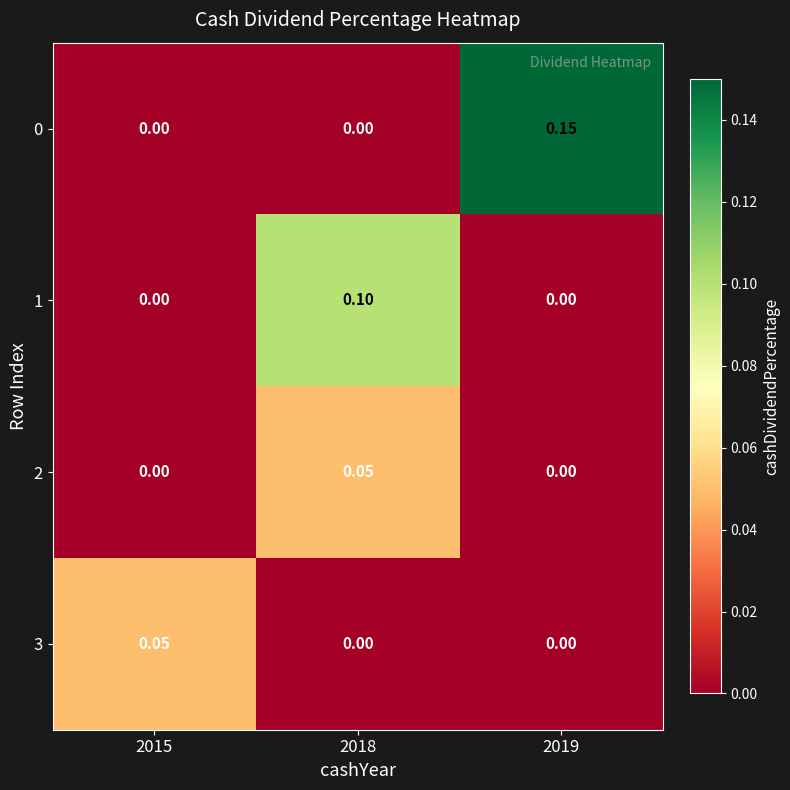

Is the value of 3 at 2015 greater than the value of 0 at 2015?

Yes